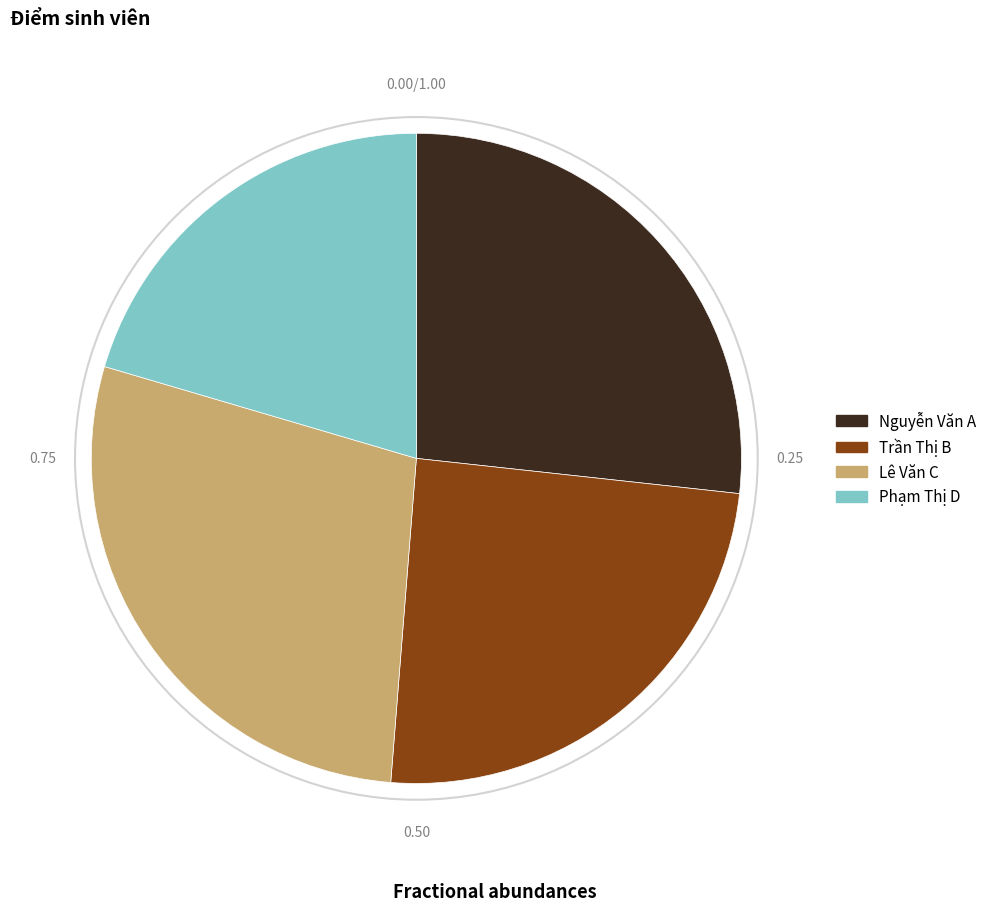

Does any single category account for the majority?

No